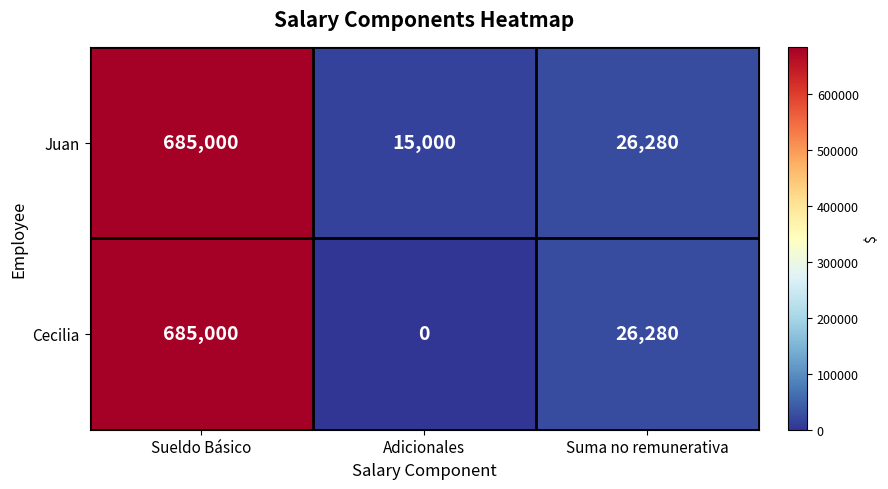

The value of Cecilia at Sueldo Básico is 685000. True or false?

True